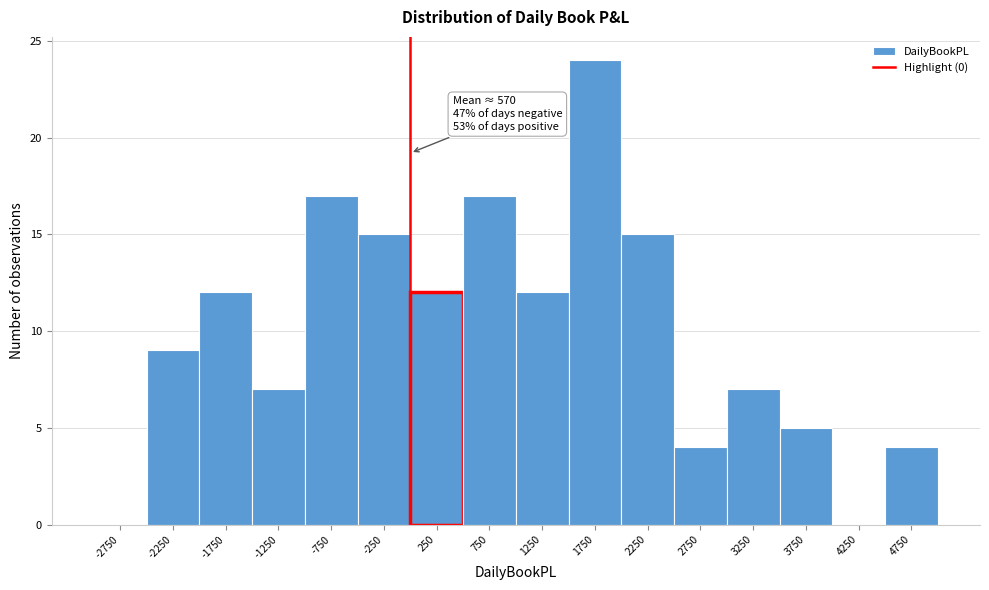

Which range on the x-axis has the tallest bar?

1500 to 2000